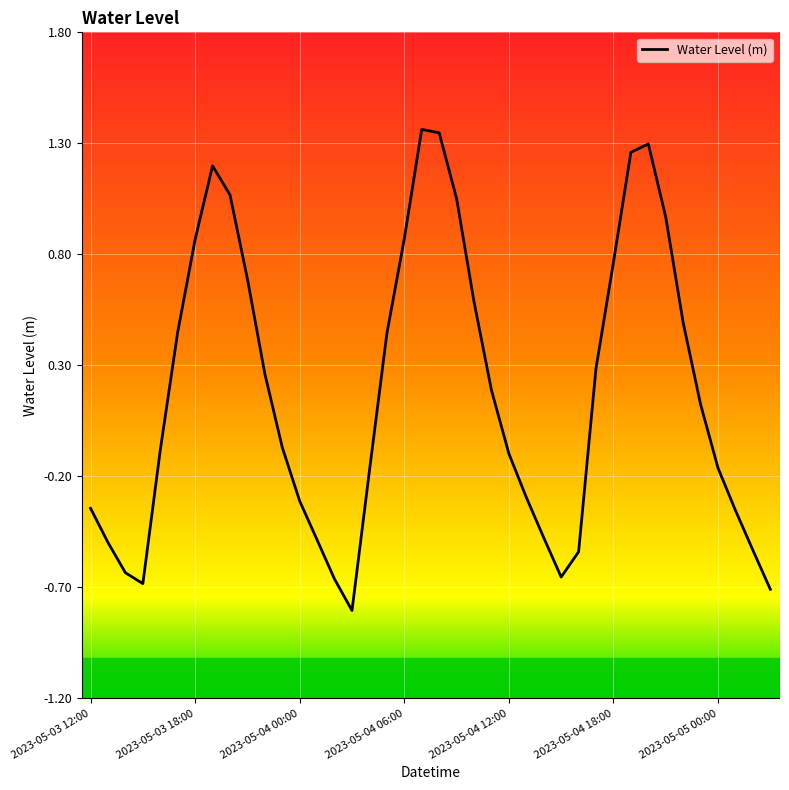

What is the minimum value shown in the chart?

-0.8